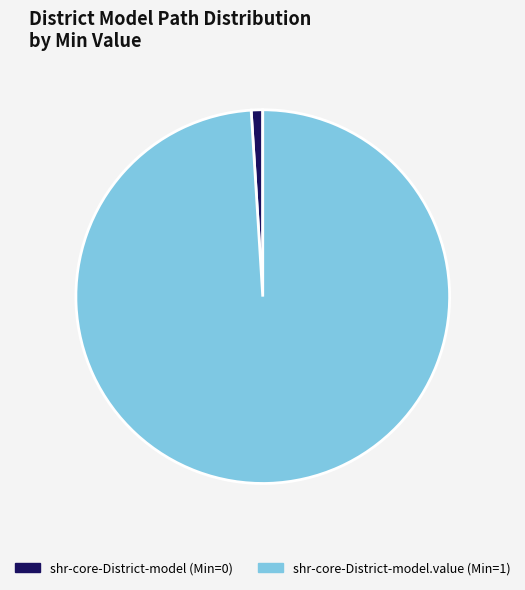

Is there any slice that represents more than half of the pie?

Yes